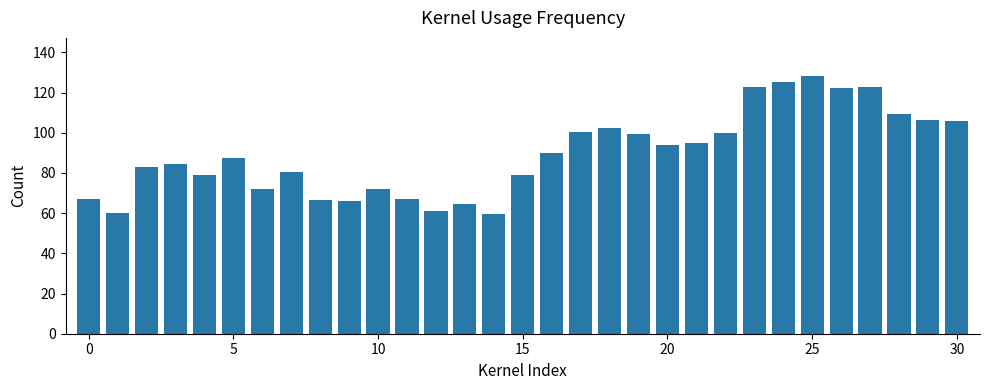

What is the difference between the second highest and minimum values?

65.8